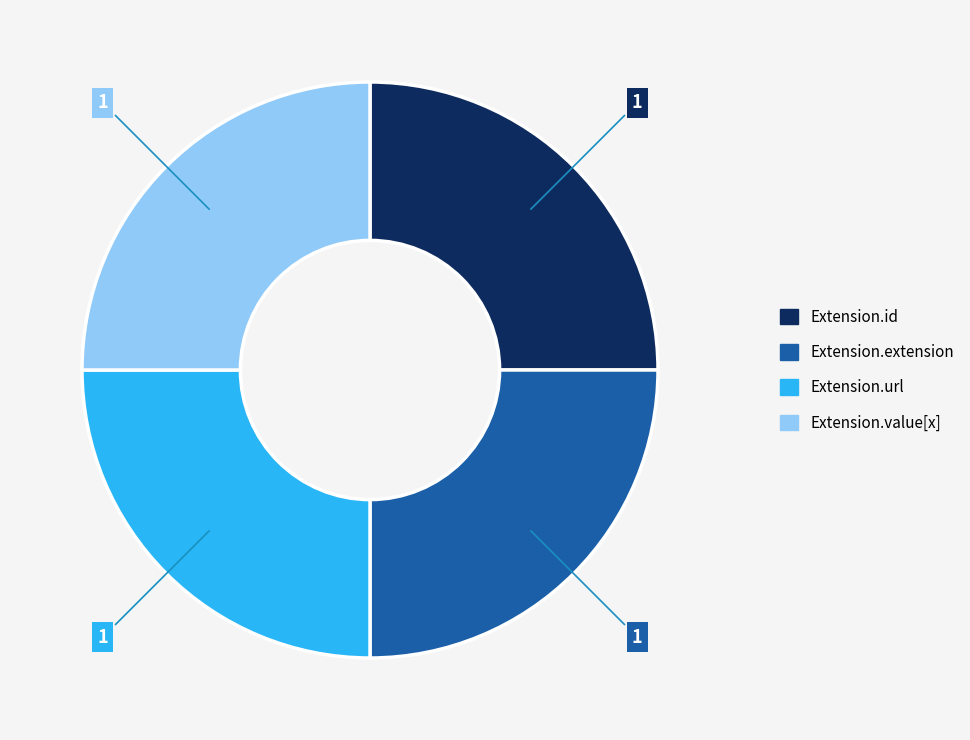

Is there any slice that represents more than half of the pie?

No